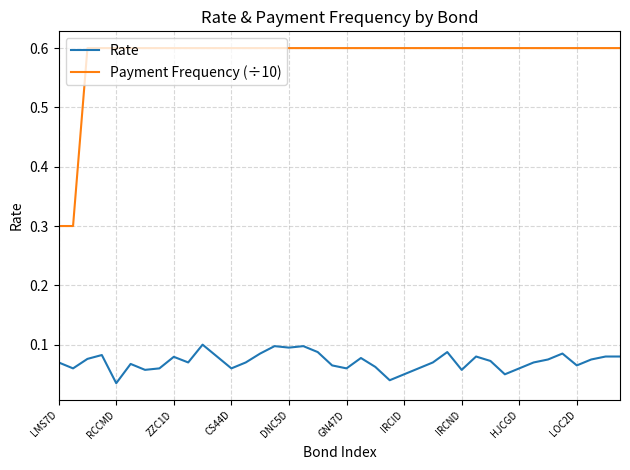

What is the greatest value displayed?

0.6